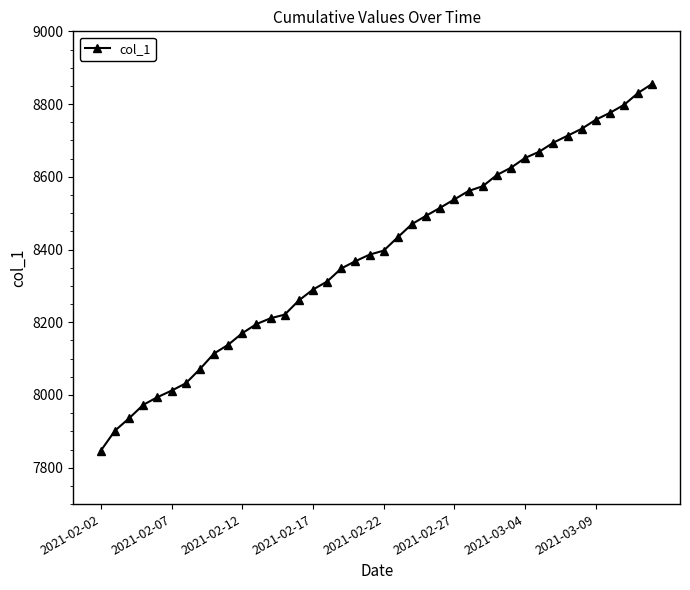

What is the smallest value displayed?

7847